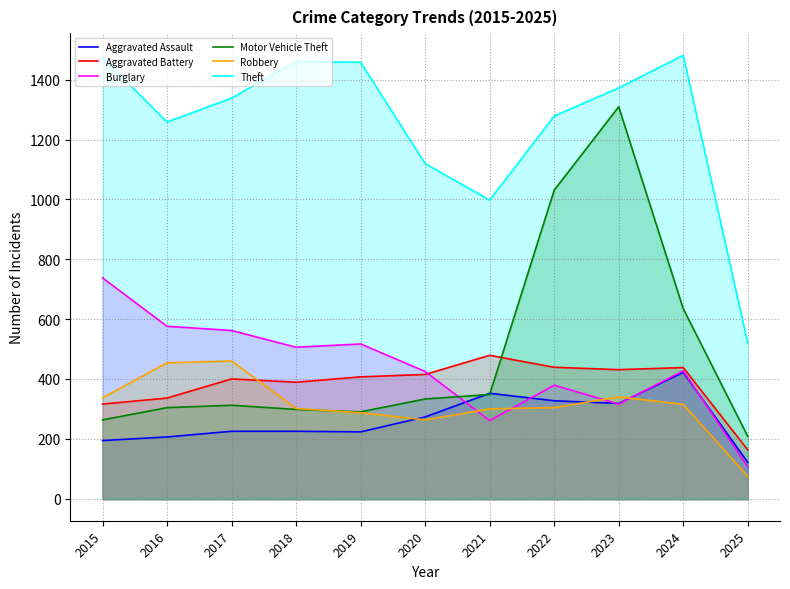

Reading left to right, transcribe all the data shown in this chart.

Aggravated Assault: 2015=194	2016=206	2017=225	2018=225	2019=223	2020=273	2021=352	2022=327	2023=318	2024=422	2025=121
Aggravated Battery: 2015=316	2016=336	2017=400	2018=389	2019=407	2020=415	2021=479	2022=439	2023=431	2024=438	2025=163
Burglary: 2015=738	2016=576	2017=562	2018=506	2019=517	2020=425	2021=261	2022=379	2023=316	2024=427	2025=106
Motor Vehicle Theft: 2015=263	2016=304	2017=312	2018=298	2019=290	2020=333	2021=348	2022=1031	2023=1310	2024=635	2025=208
Robbery: 2015=337	2016=454	2017=460	2018=301	2019=287	2020=263	2021=300	2022=304	2023=340	2024=315	2025=74
Theft: 2015=1474	2016=1259	2017=1339	2018=1461	2019=1459	2020=1120	2021=998	2022=1279	2023=1373	2024=1482	2025=520